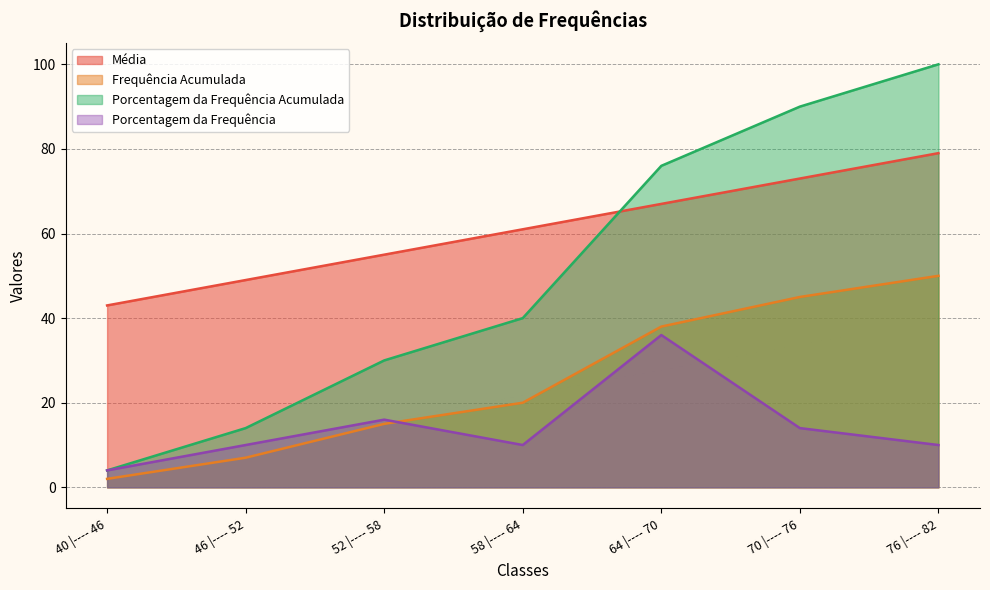

The Porcentagem da Frequência Acumulada series shows 32 at 70 |---- 76. True or false?

False